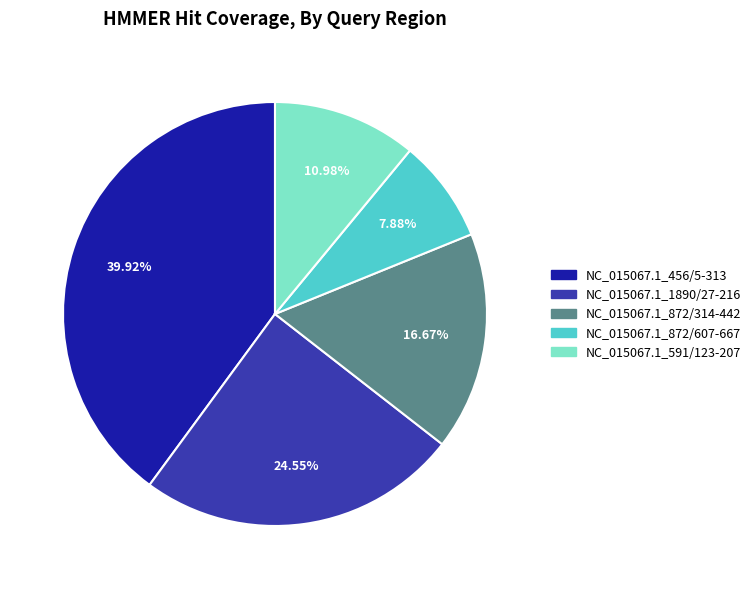

To the nearest percent, what percentage of the pie is NC_015067.1_872/607-667?

8%